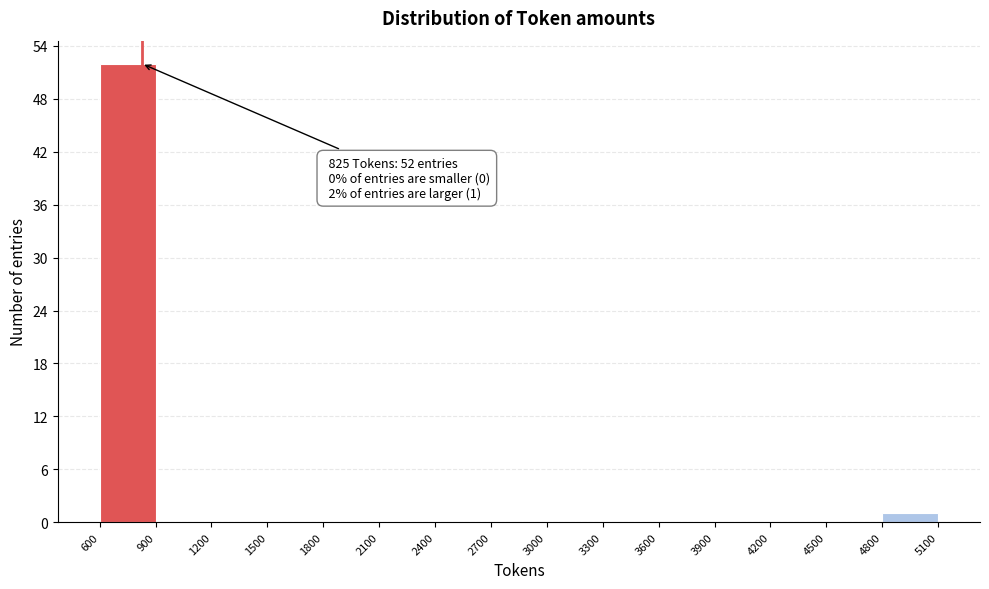

Which range on the x-axis has the tallest bar?

600 to 900